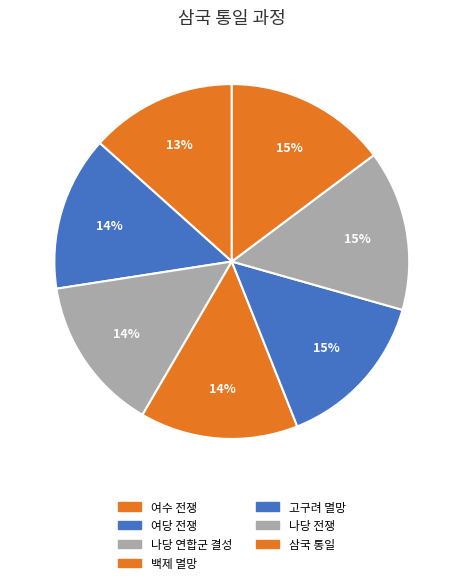

How many segments does this pie chart have?

7